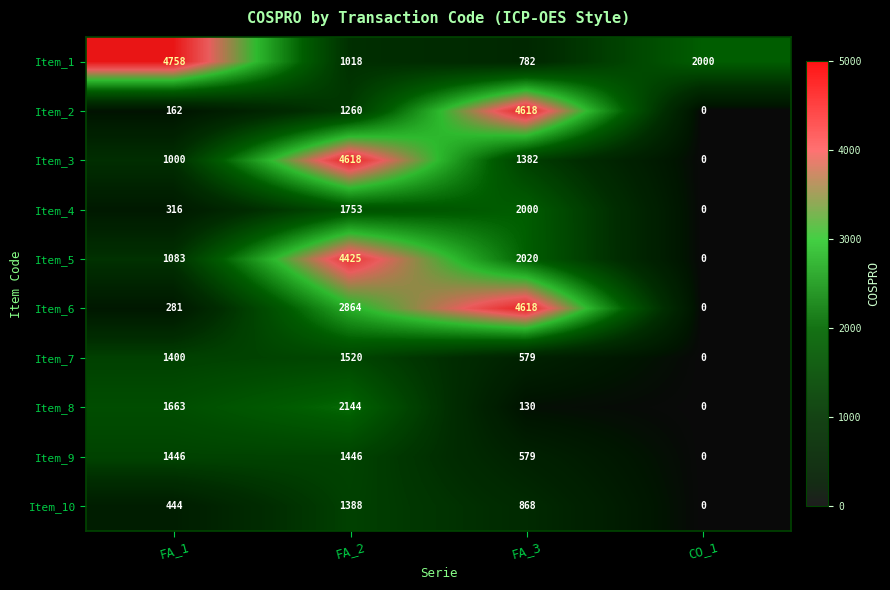

At which category does the chart reach its minimum across all series?

CO_1